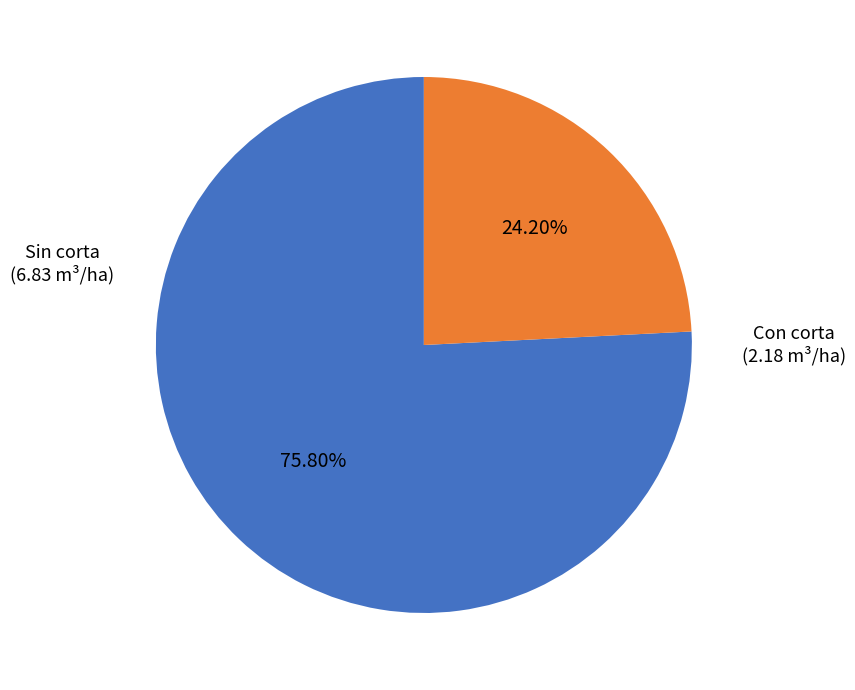

Is there a majority slice in this chart?

Yes